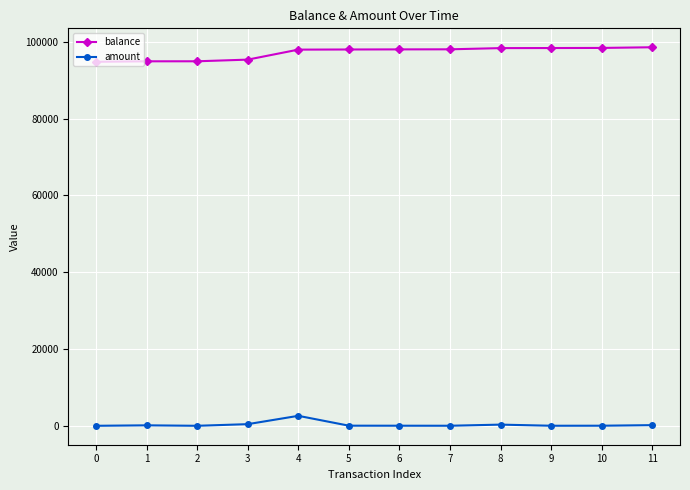

Is this an area chart (filled region under the line)?

No